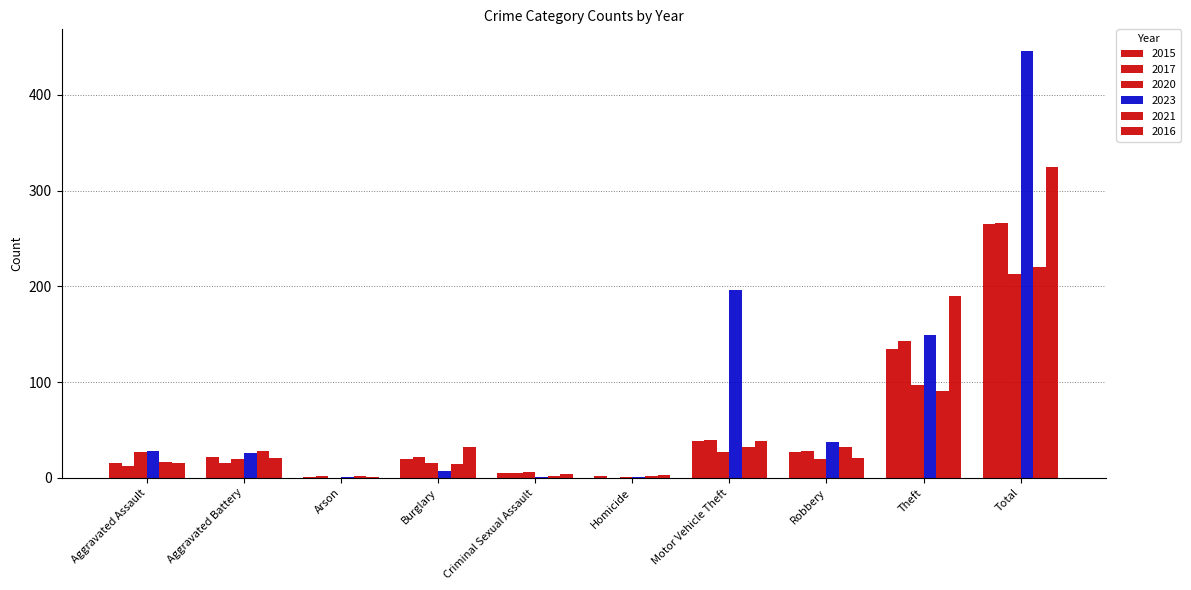

Count the number of categories in the chart.

10